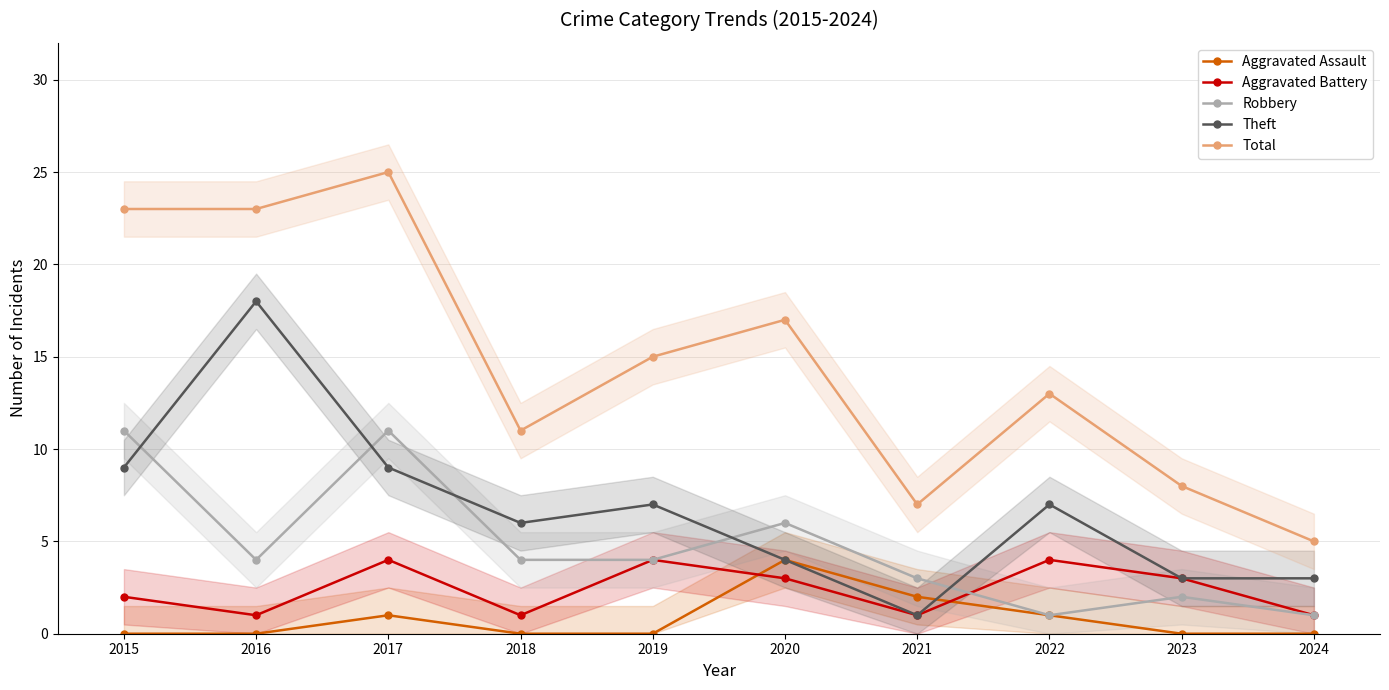

Where is the first local minimum for Aggravated Battery?

2016